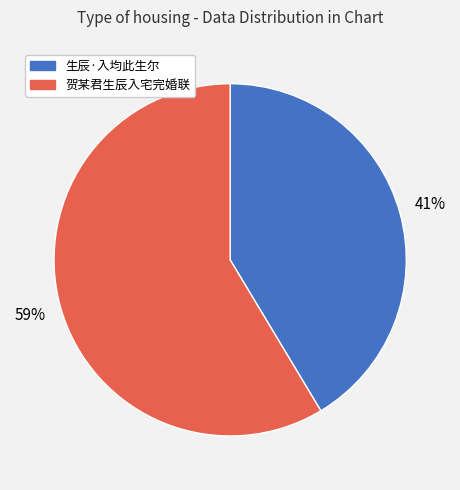

To the nearest percent, what is the combined percentage of 贺某君生辰入宅完婚联 and 生辰·入均此生尔?

100%